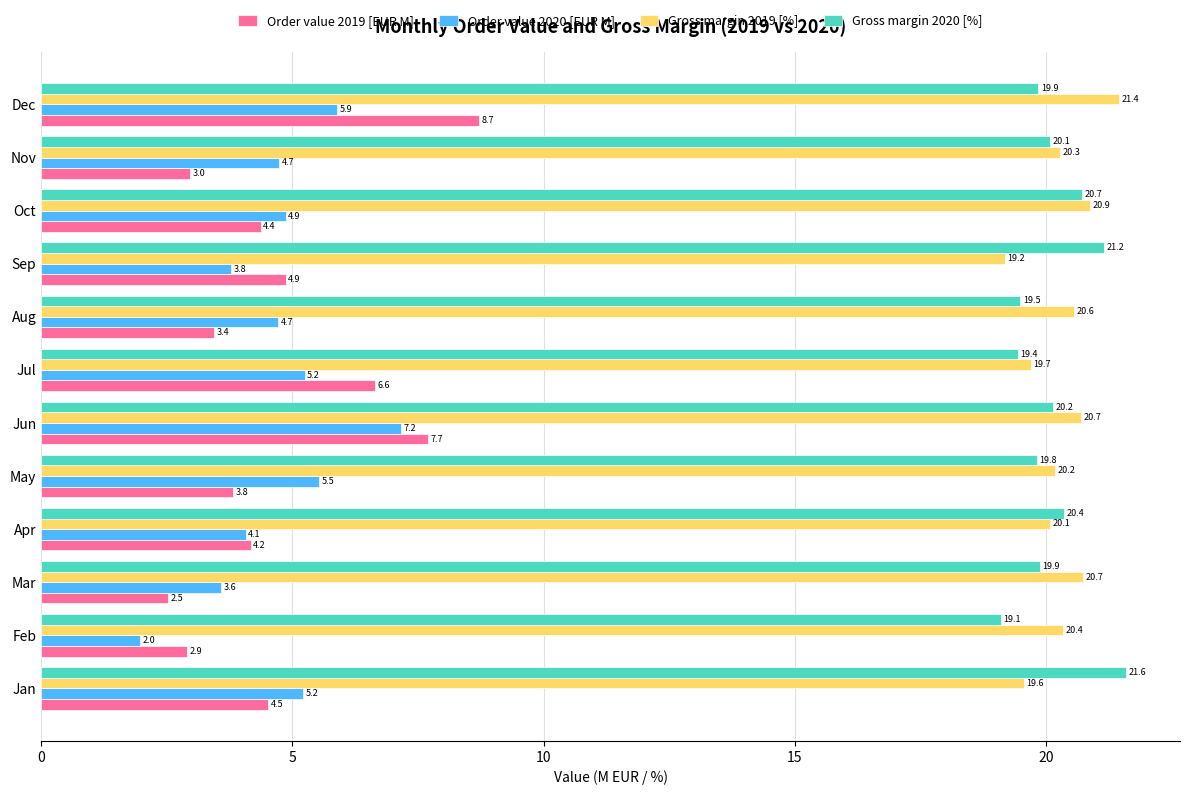

At how many categories does at least one series exceed 20?

11